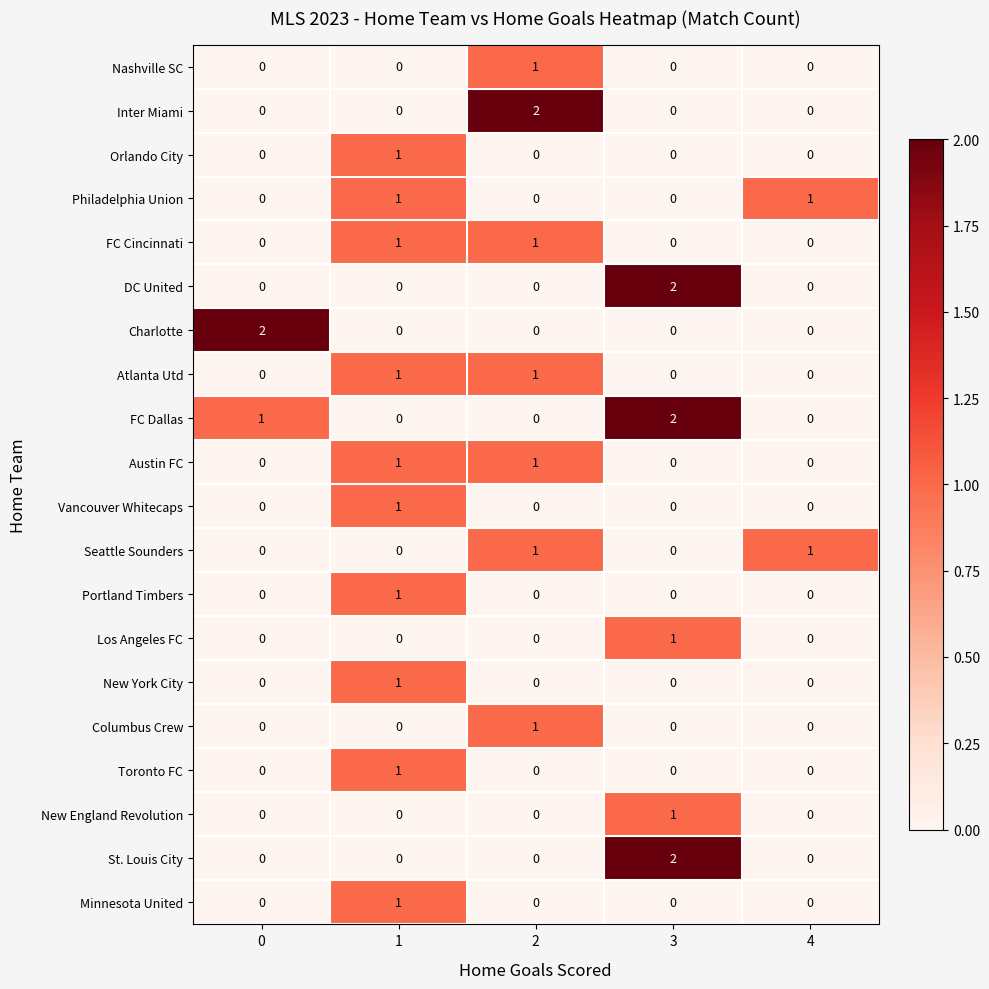

Is it true that Austin FC equals 2 at 1?

False